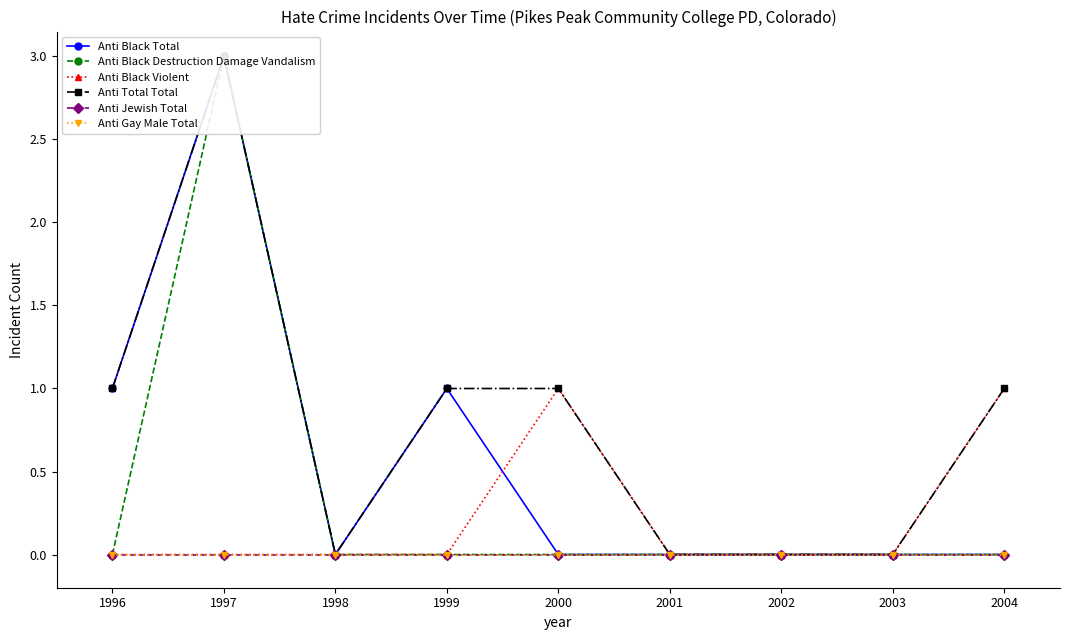

Which series has the largest total across all categories?

Anti Total Total